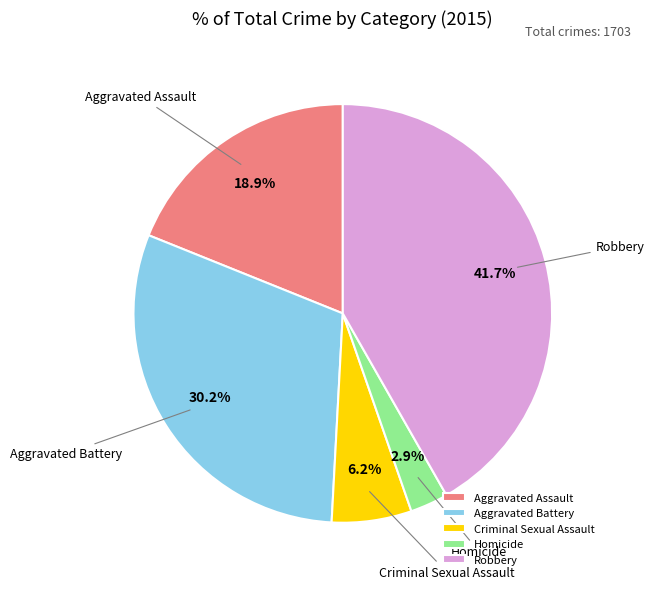

How much of the chart is everything except Criminal Sexual Assault?

93.8%